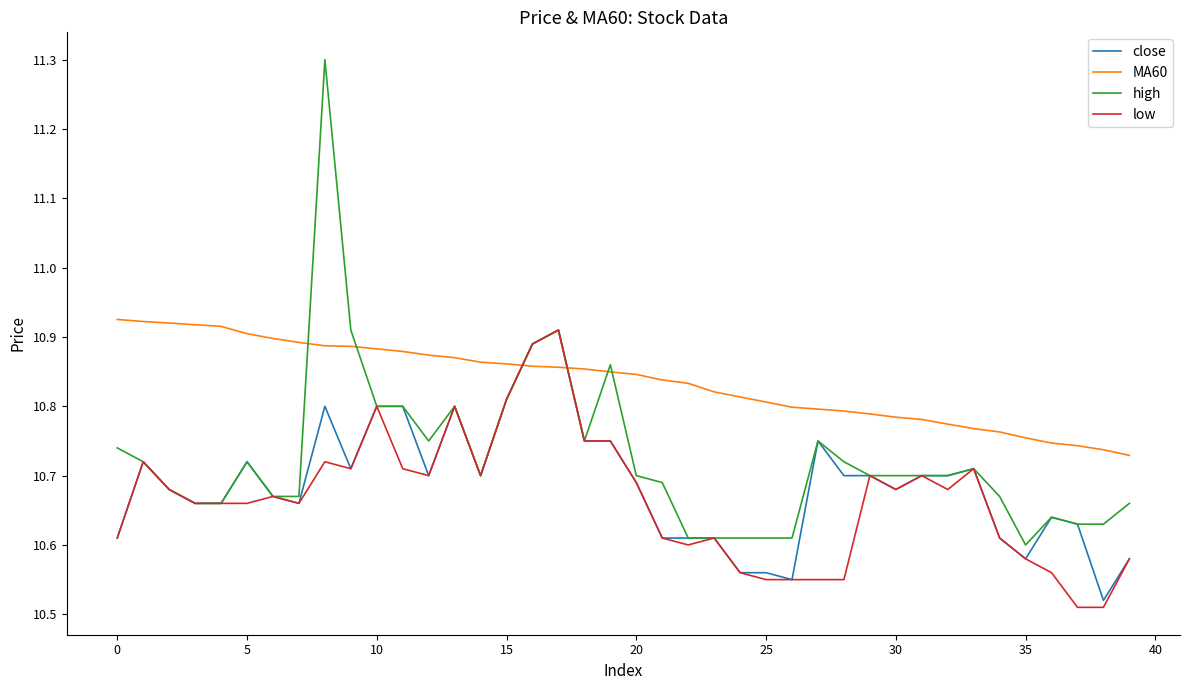

After their last crossing, which series has the higher values: MA60 or low?

MA60